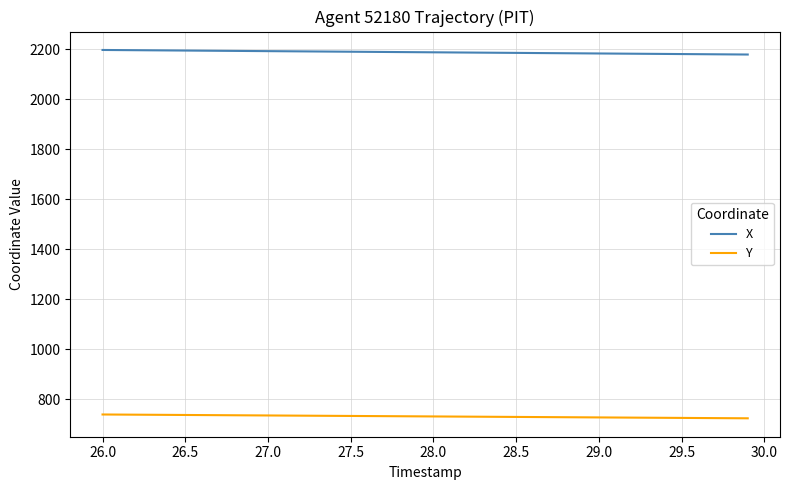

True or false: X and Y intersect in this chart.

False